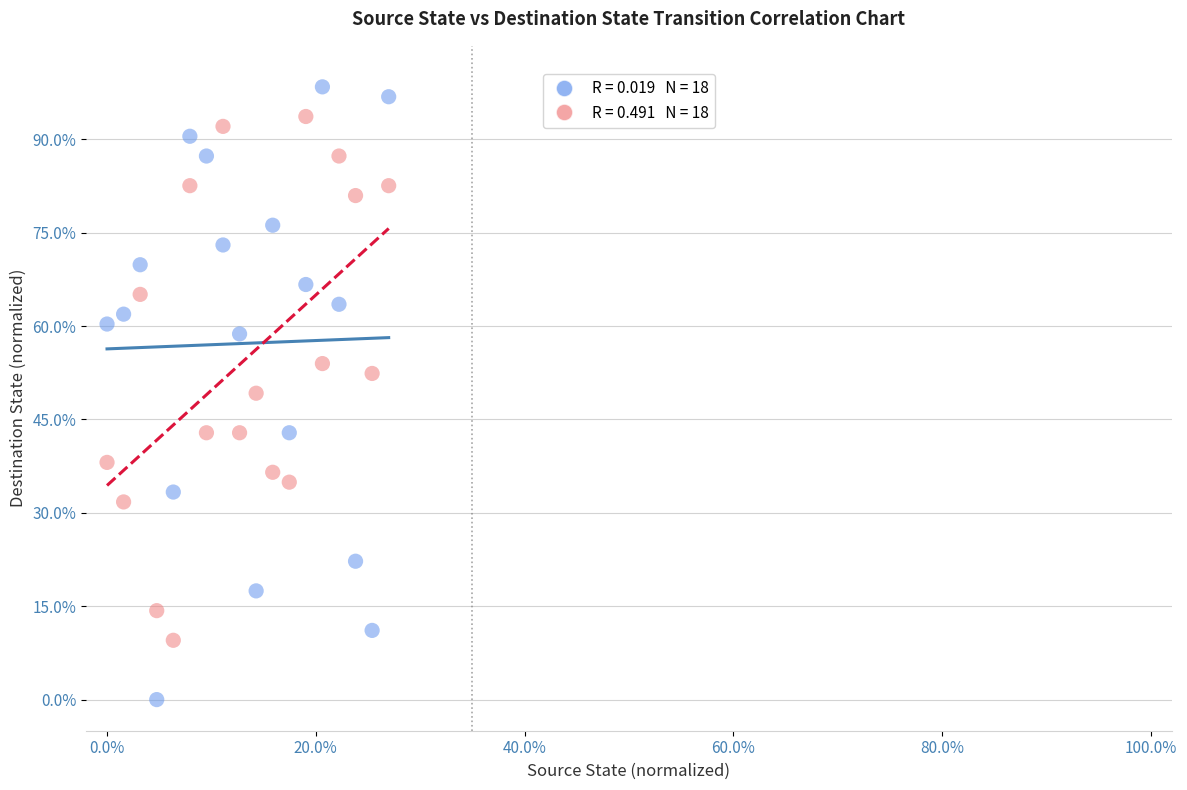

Across all data points, what is the range of Y values (max minus min)?

98.4